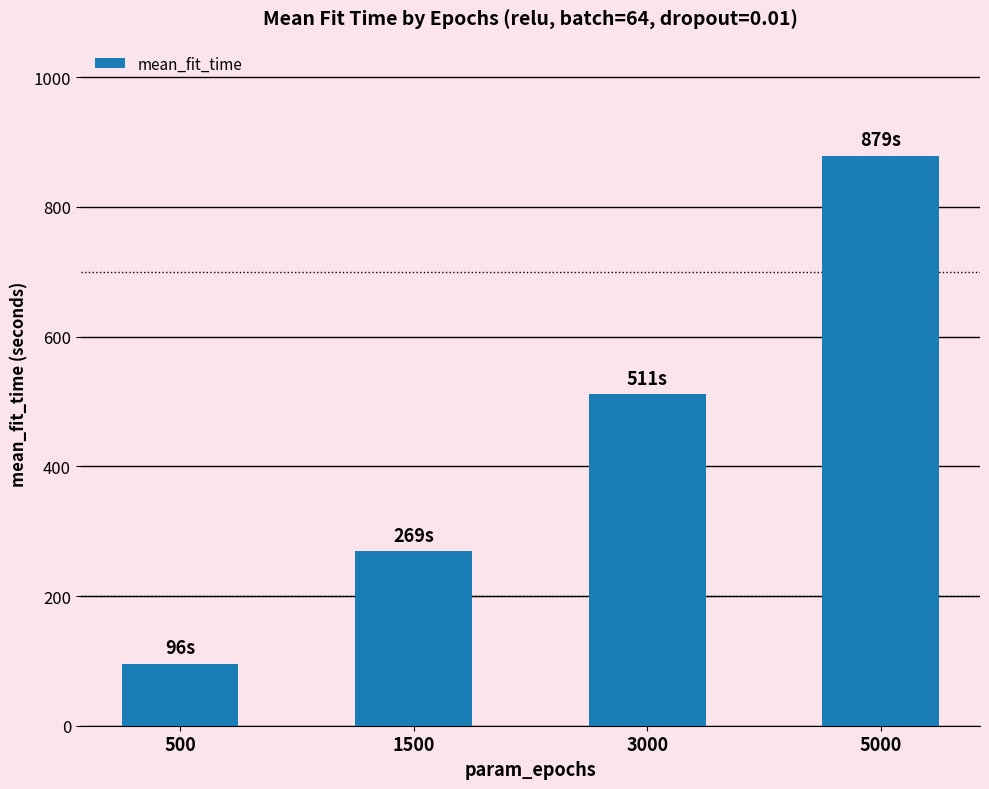

Reading right to left, what are all the values shown in this chart?

5000=879.0	3000=510.8	1500=269.4	500=95.5